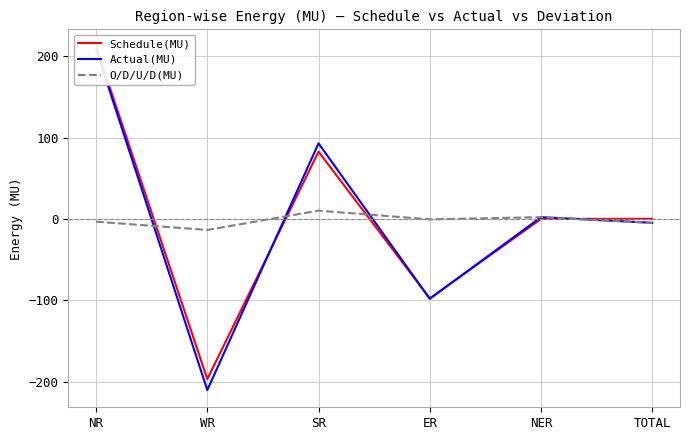

What position from the right is SR?

4